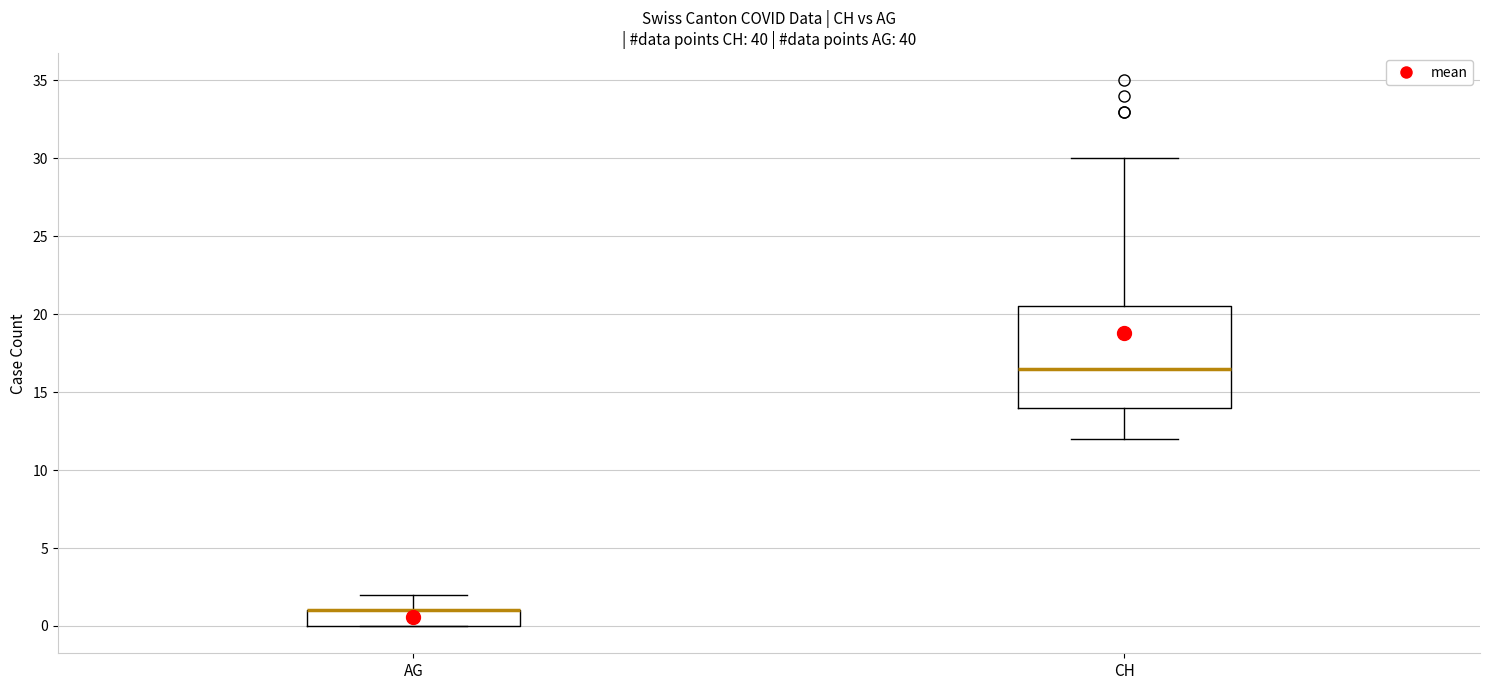

Where is the upper edge of the box for AG on the y-axis? The values are not printed on the chart, so give them approximately, as read against the axis.

1.0